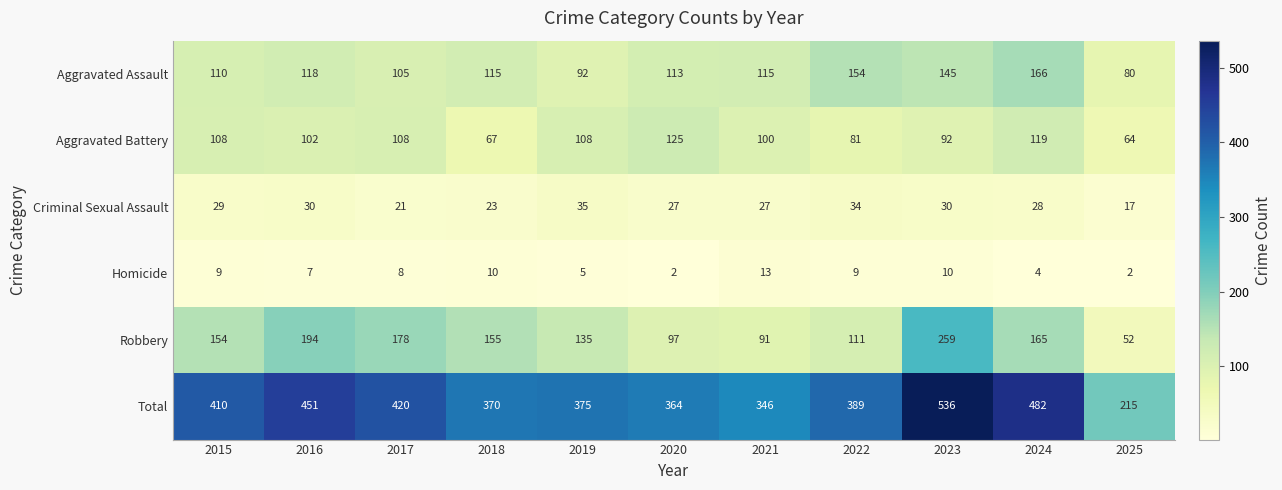

Which category has the lowest value in the Criminal Sexual Assault series?

2025